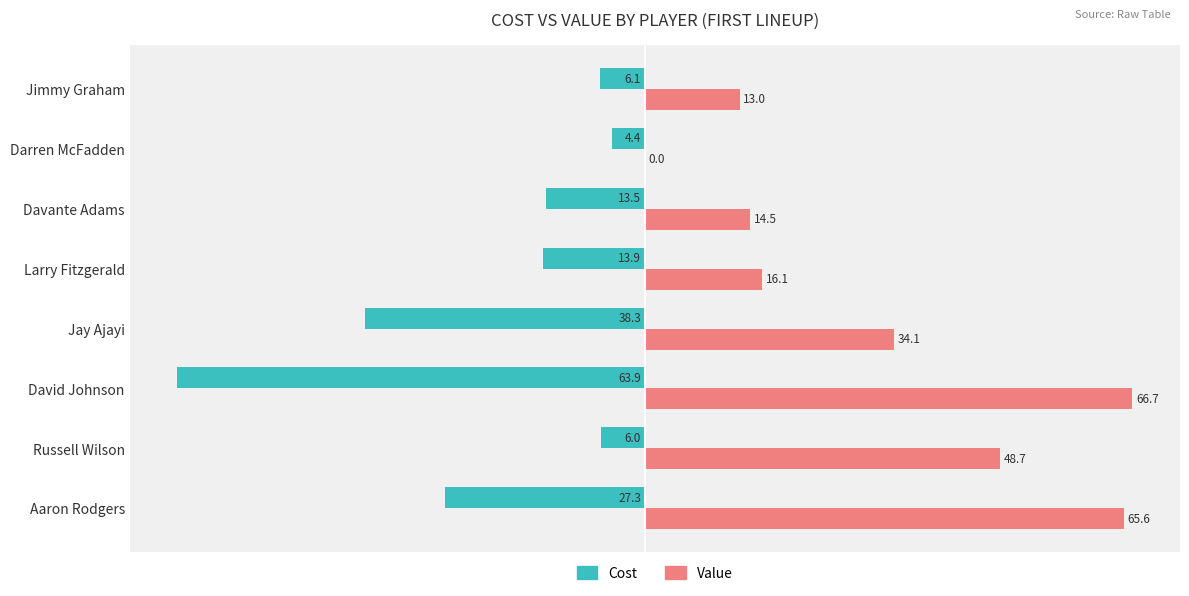

Read the Cost value at David Johnson.

-63.9